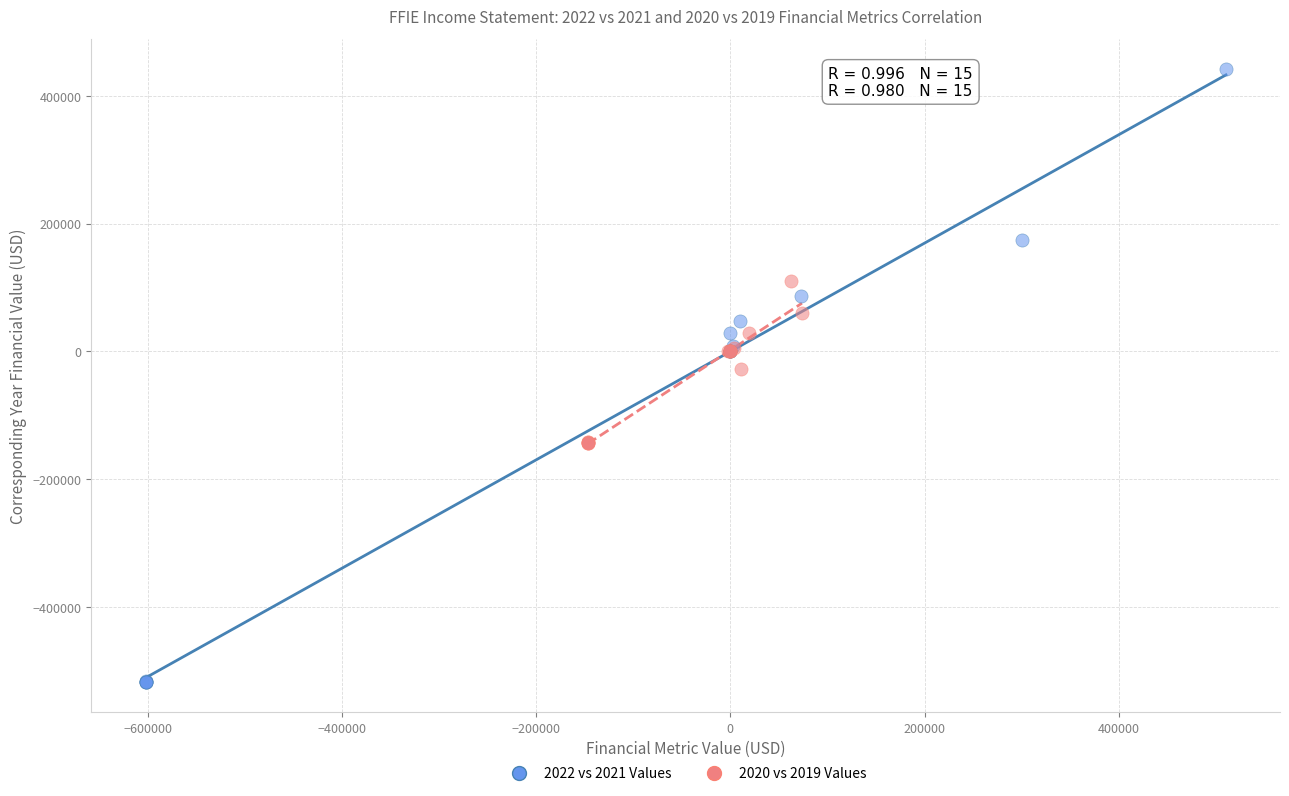

Which series contains the highest Y value?

2022 vs 2021 Values